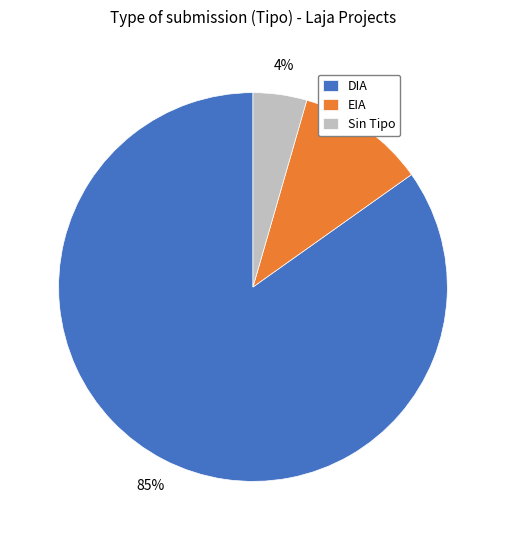

Between DIA and EIA, which is larger?

DIA